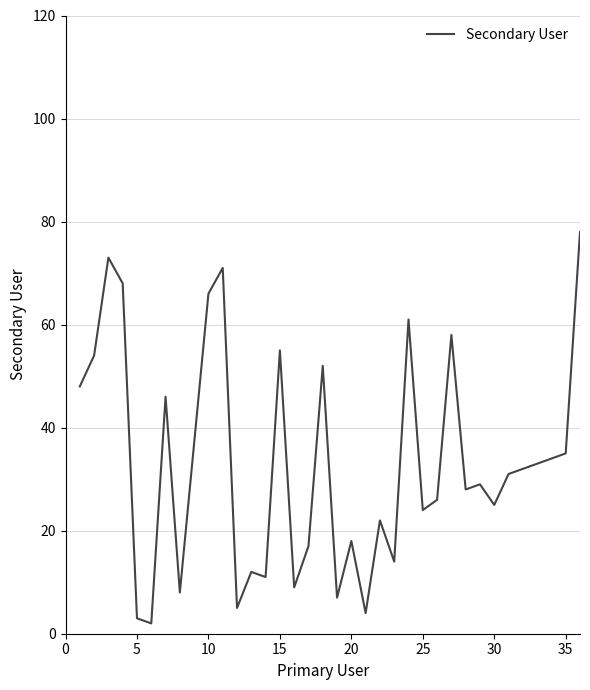

True or false: there are more than 0 points higher than both neighbors.

True